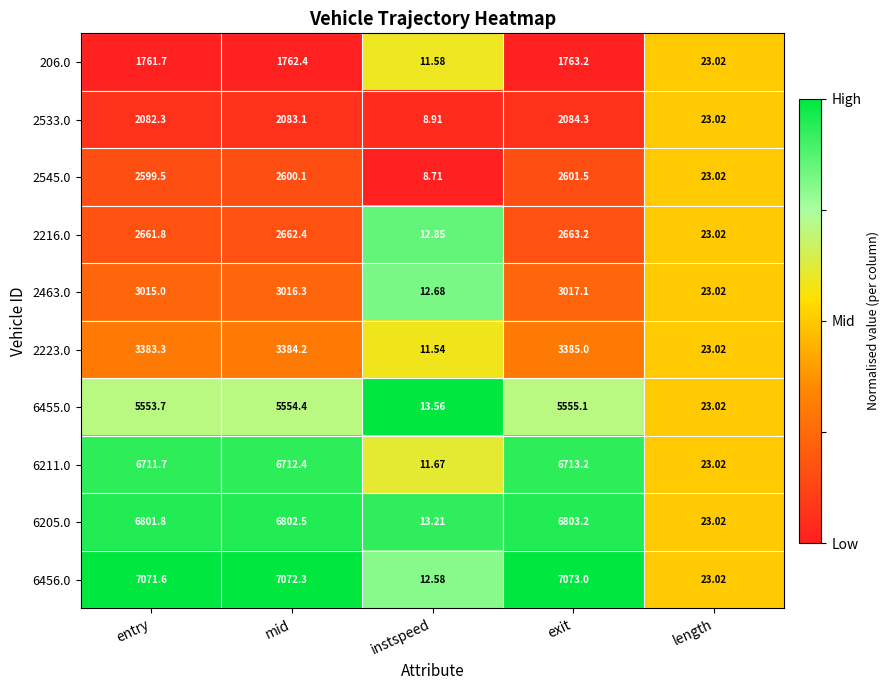

Which category has the highest value across all series?

exit